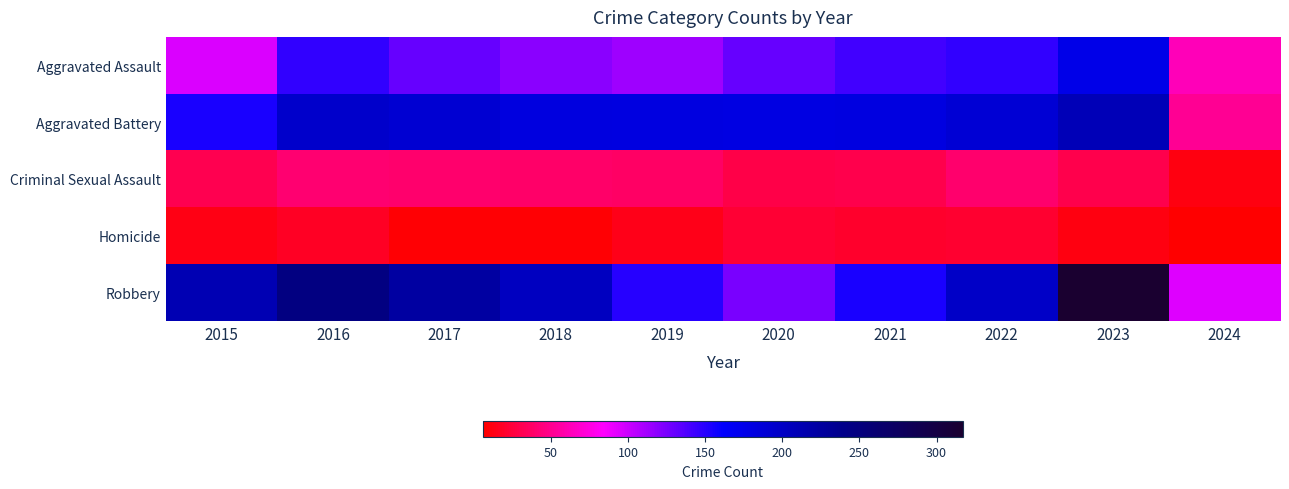

What is the total value across all series at 2021?

527